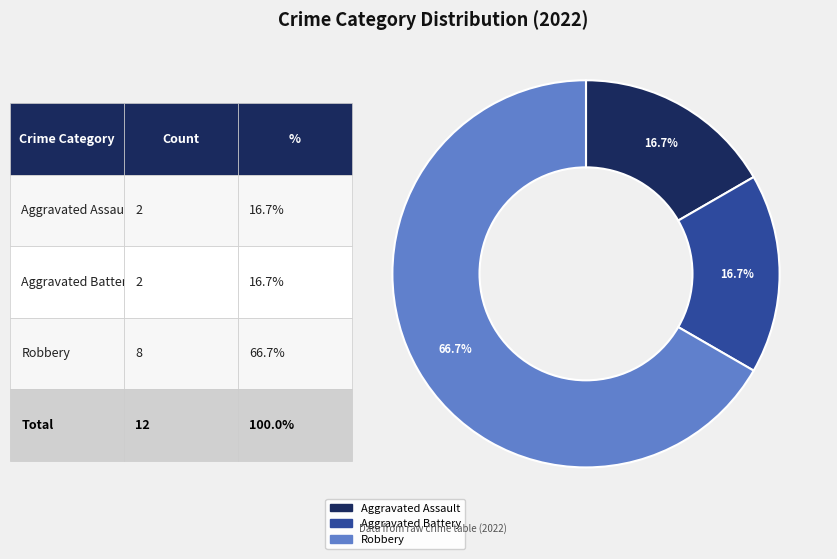

Does Robbery represent more than half of the total?

Yes